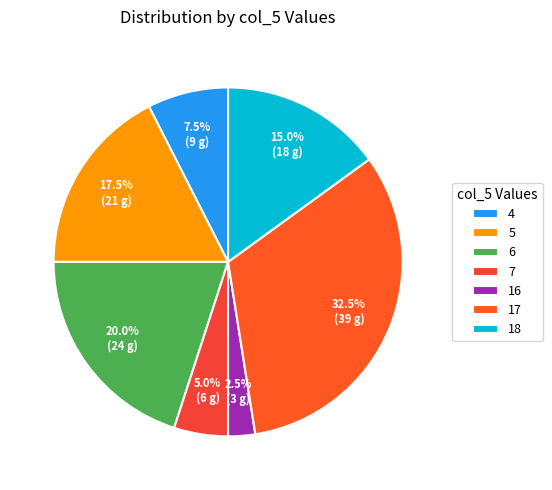

Which slice is the largest?

17